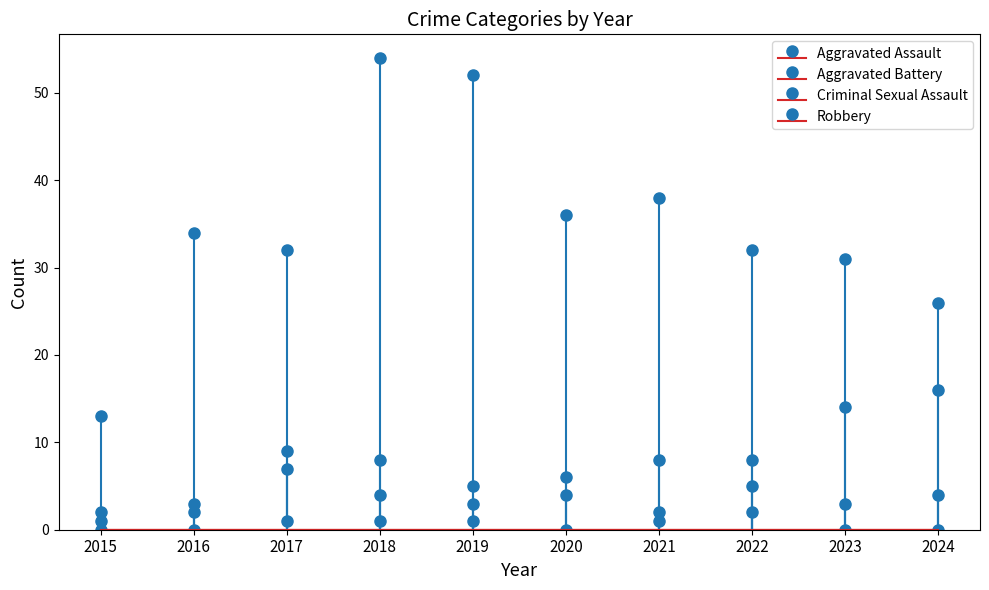

What is the maximum value for Robbery?

54